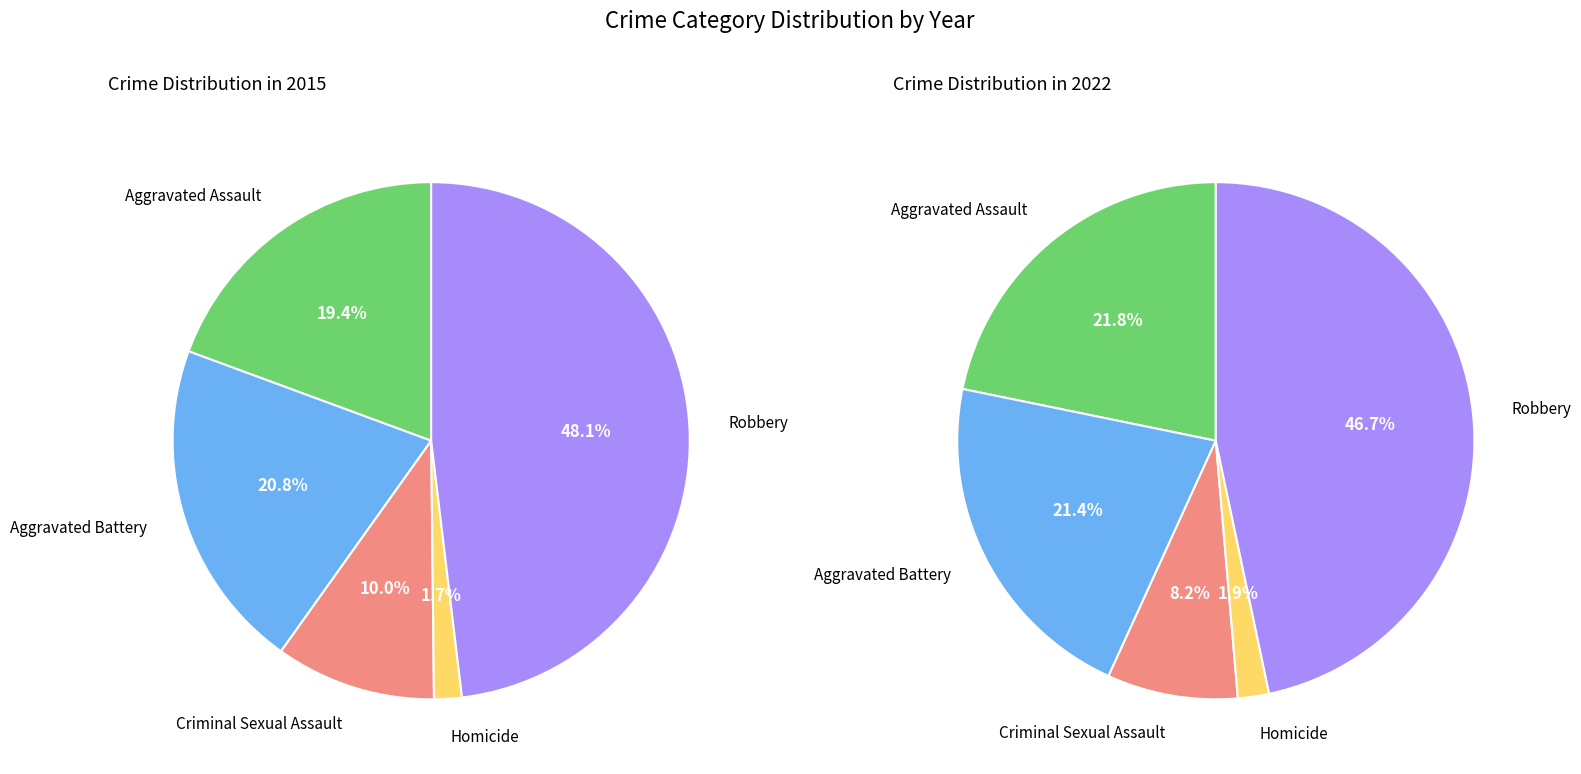

Is there any slice that represents more than half of the pie?

No